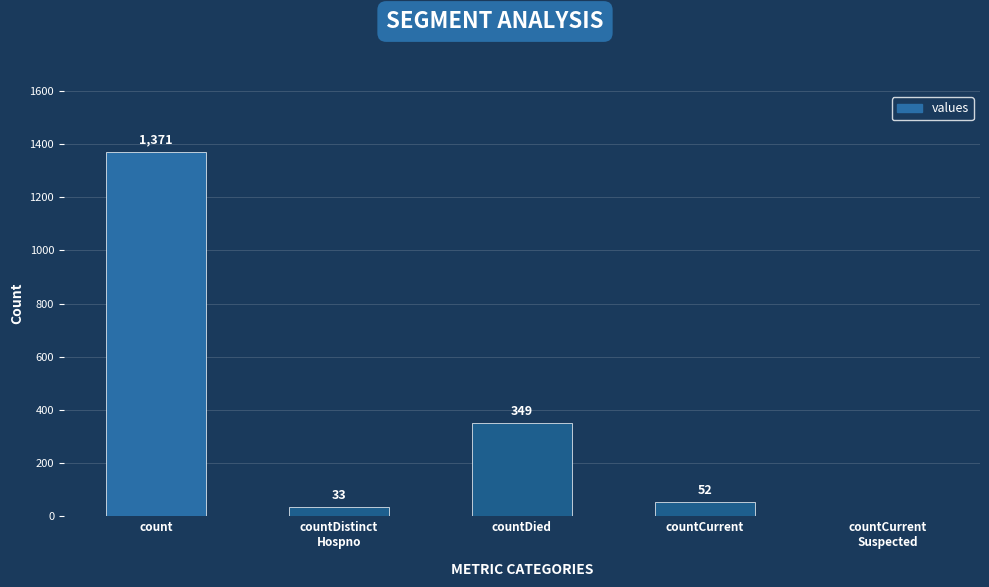

At which label does the data first exceed 52?

count